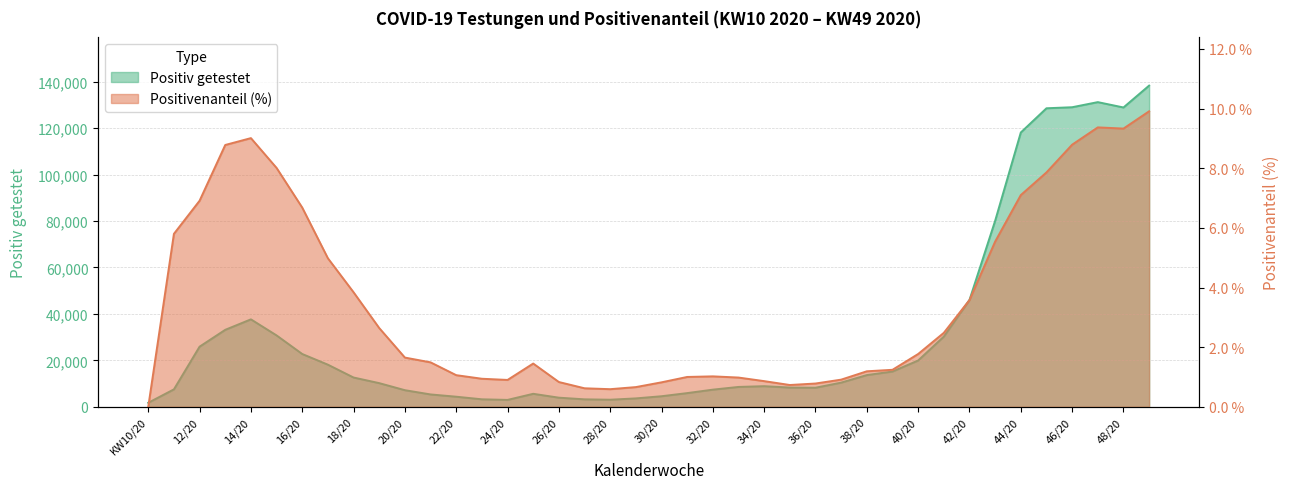

At which label does Positivenanteil (%) reach its minimum?

KW10/20